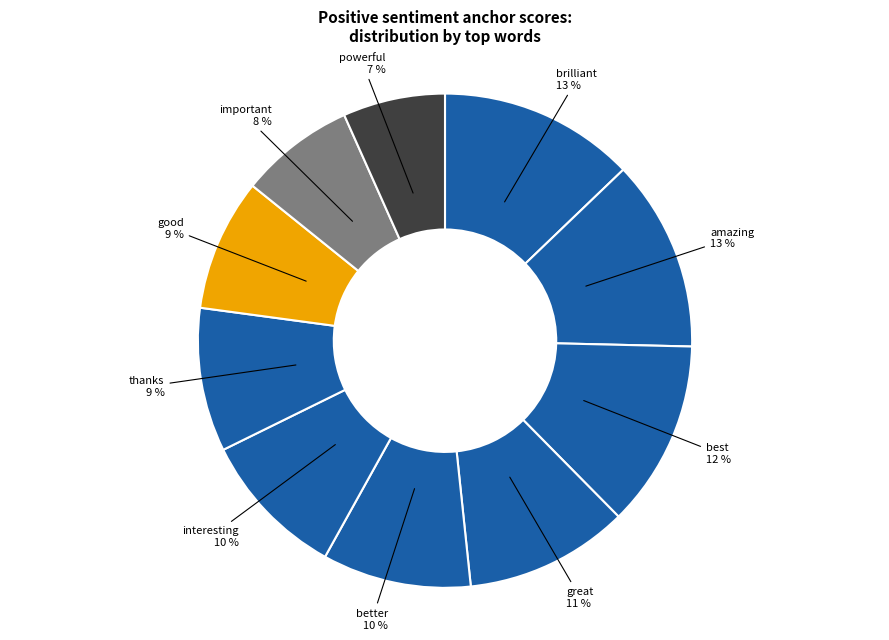

How many slices are in this pie chart?

10